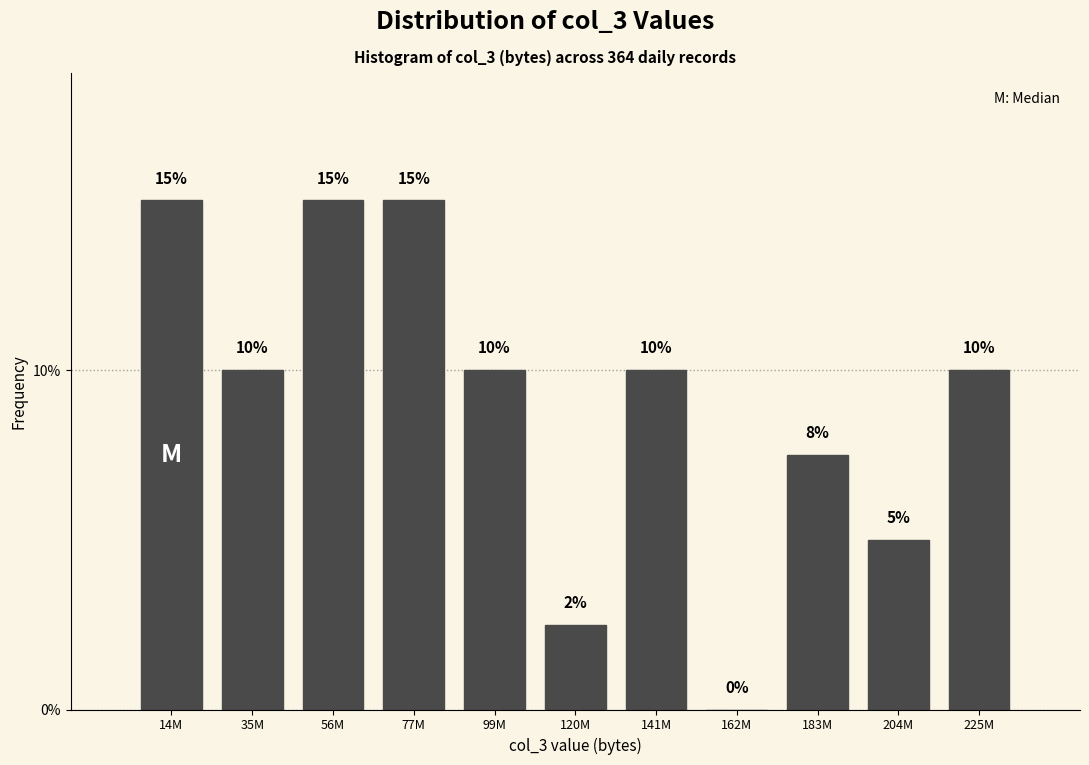

Between 183M and 120M, which is larger?

183M